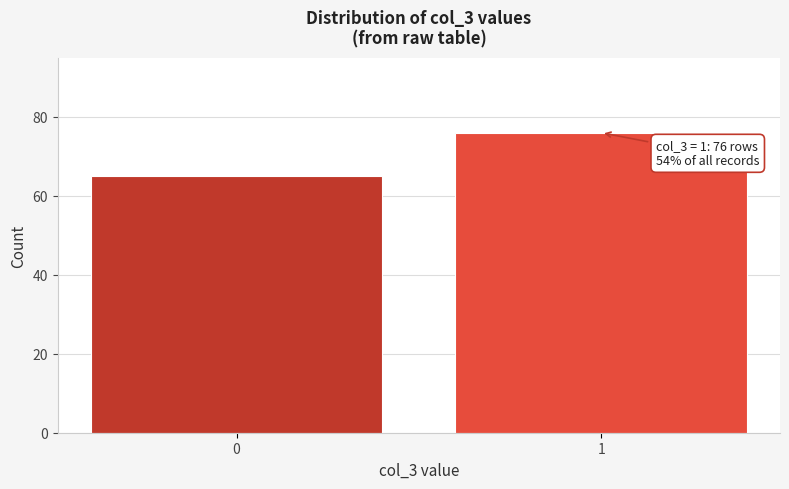

Reading left to right, extract all data points from this chart.

65	76